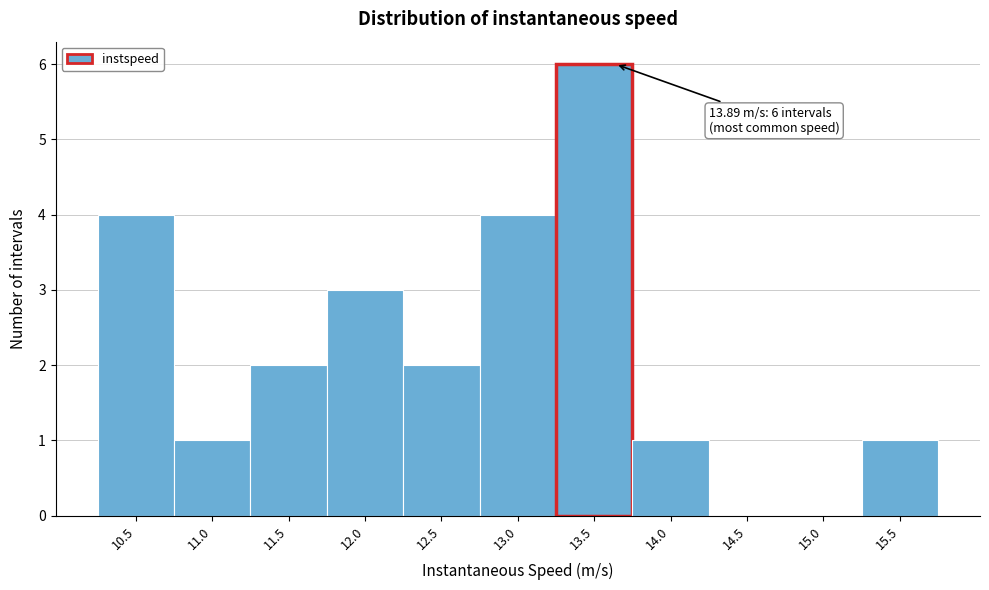

Reading right to left, transcribe all the data shown in this chart.

15.5=1	15.0=0	14.5=0	14.0=1	13.5=6	13.0=4	12.5=2	12.0=3	11.5=2	11.0=1	10.5=4